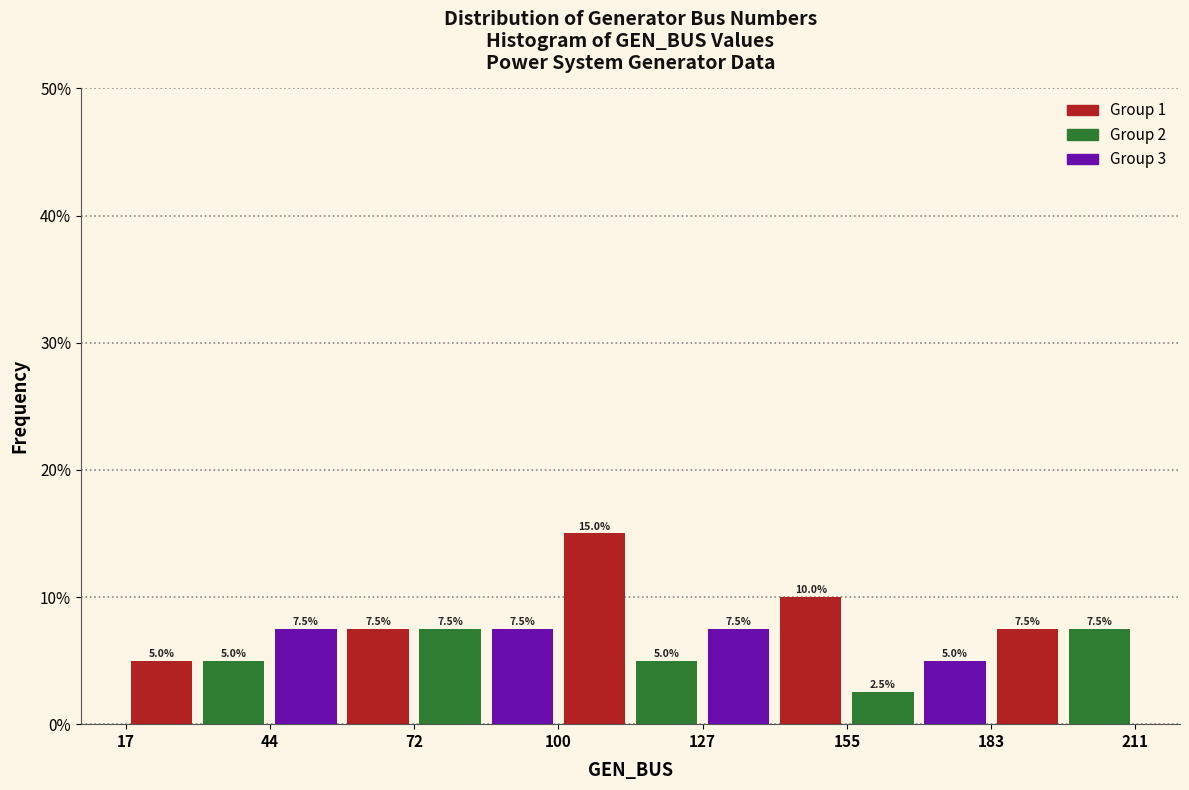

Around what value on the x-axis is the tallest bar? Give the approximate position of its centre, as read against the axis.

105